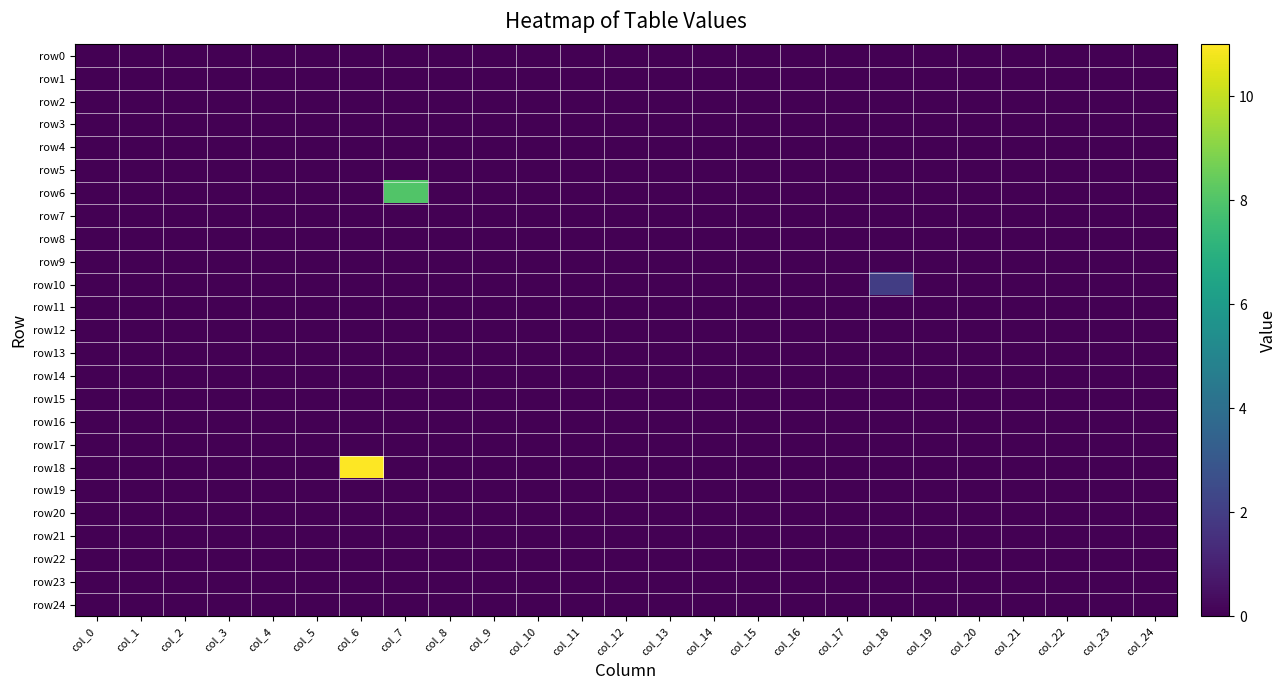

At which category is the sum across all series the highest?

col_6